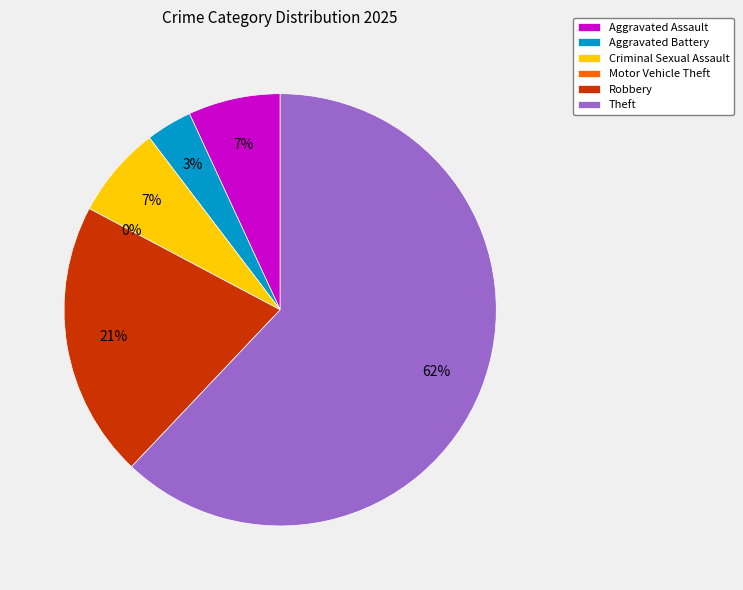

Which has a higher value, Motor Vehicle Theft or Aggravated Battery?

Aggravated Battery